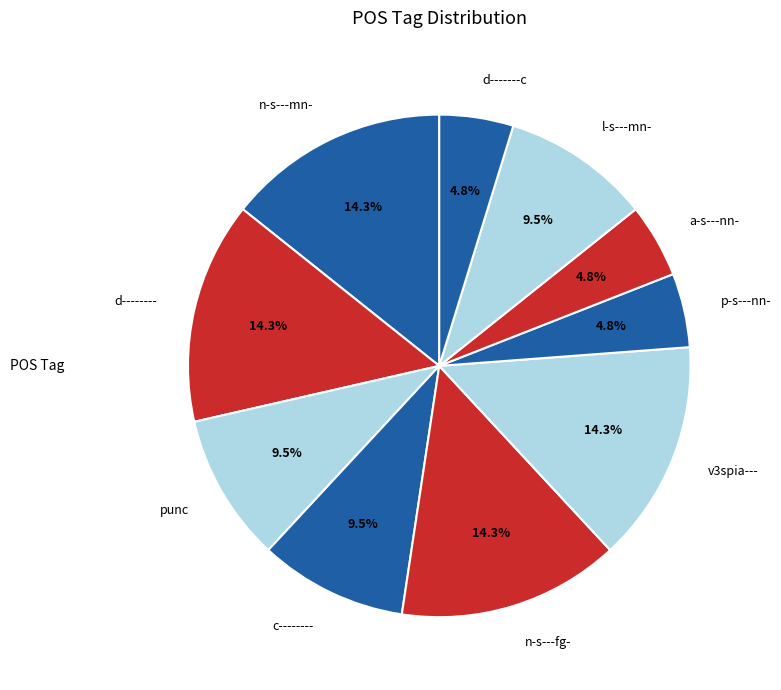

Does v3spia--- account for over 50% of the chart?

No